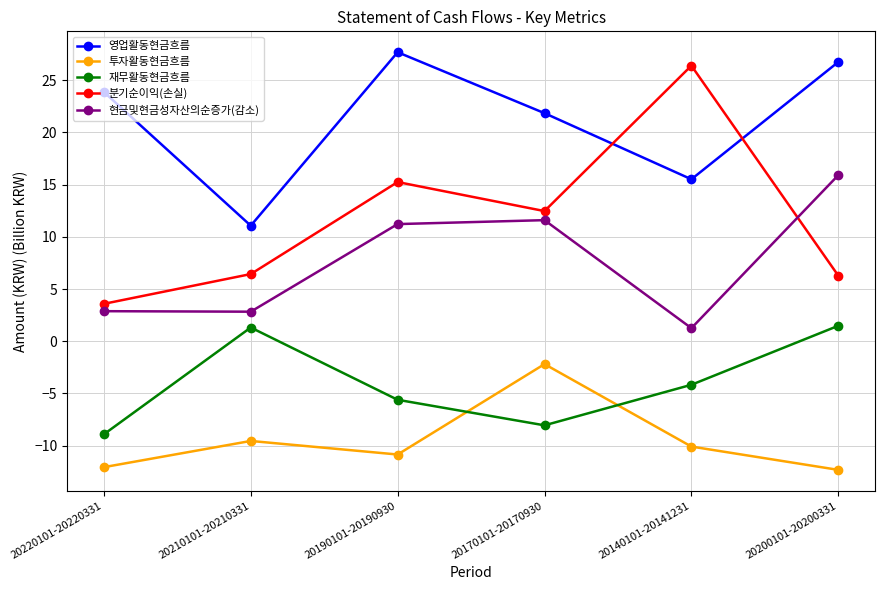

In 영업활동현금흐름, how many points are higher than both neighbors (excluding endpoints)?

1